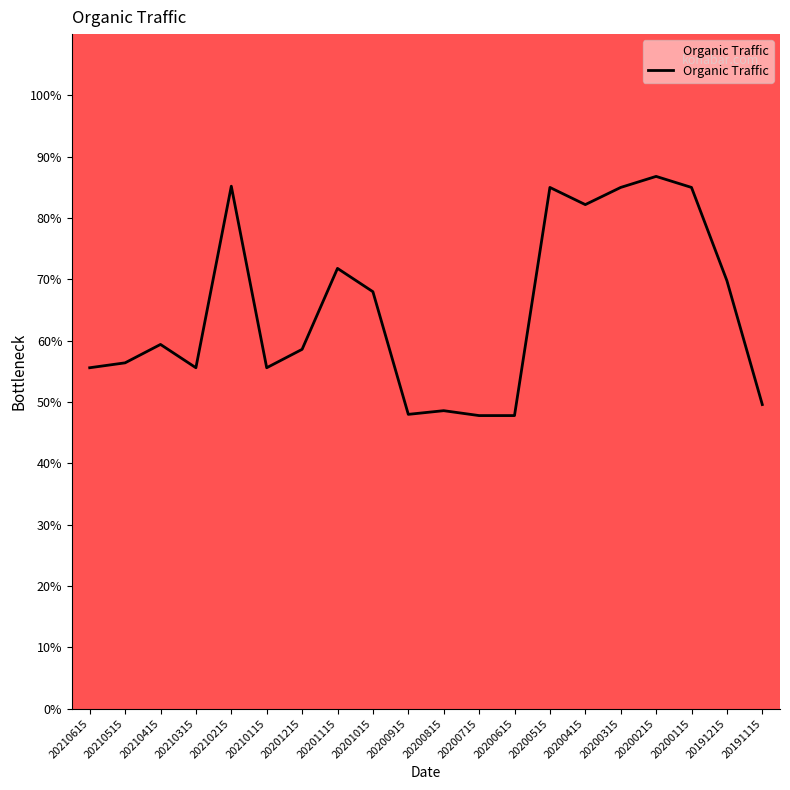

What is the change in value from 20200815 to 20200115?

+36.4